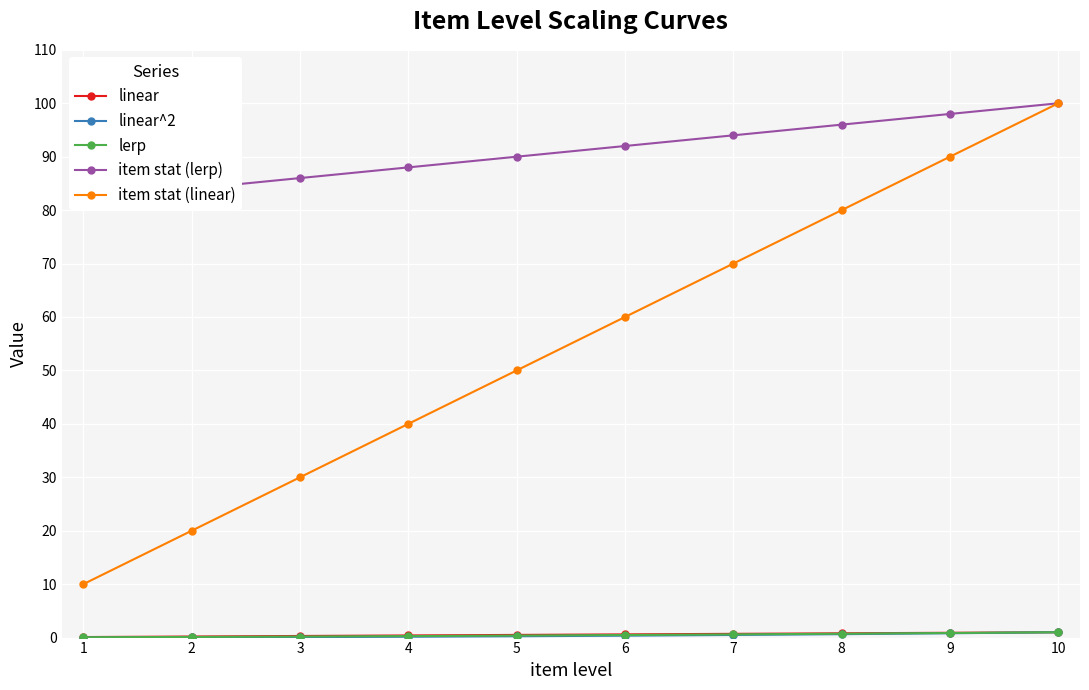

What is the value of the item stat (linear) point at the 3rd from the left?

30.0